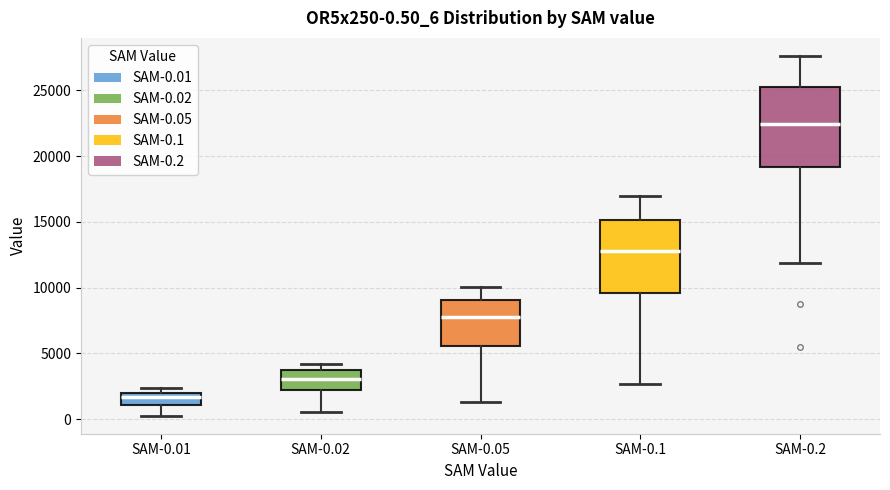

Comparing the boxes themselves (not the whiskers), which one is the tallest?

SAM-0.2